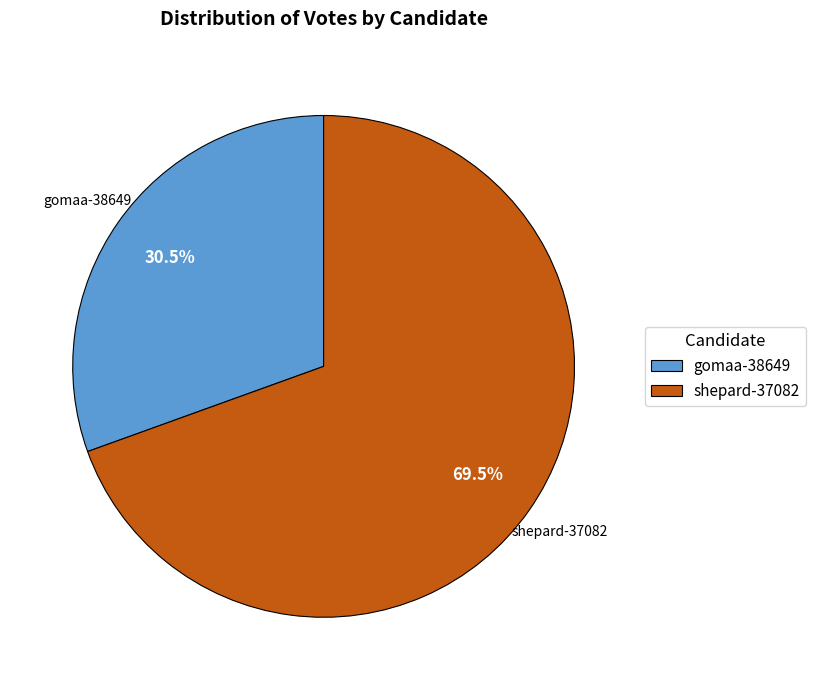

Count the number of slices in the pie.

2